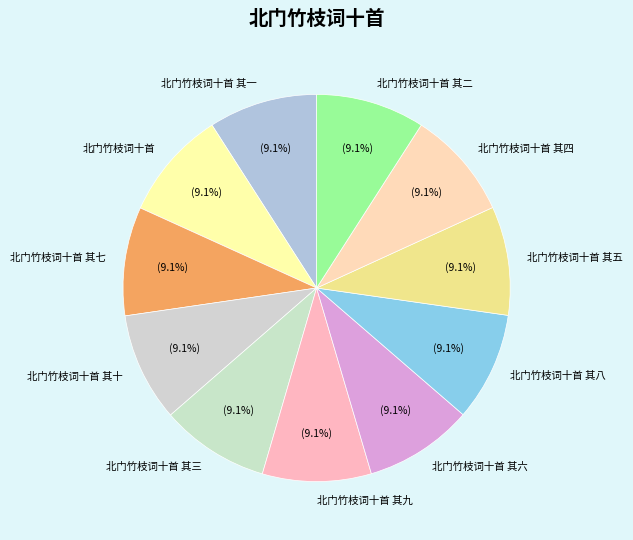

Is 北门竹枝词十首 其十 the majority of the pie?

No